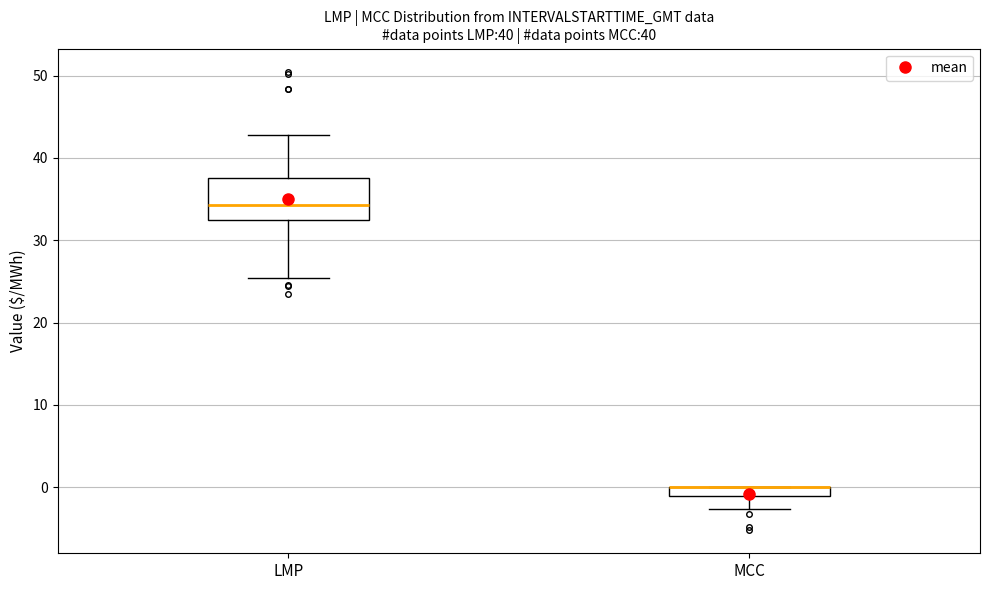

Comparing the boxes themselves (not the whiskers), which one is the tallest?

LMP